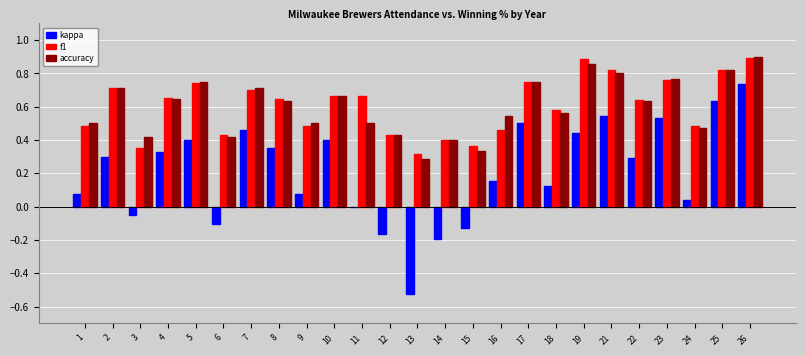

What is the sum of all f1 values?

15.1